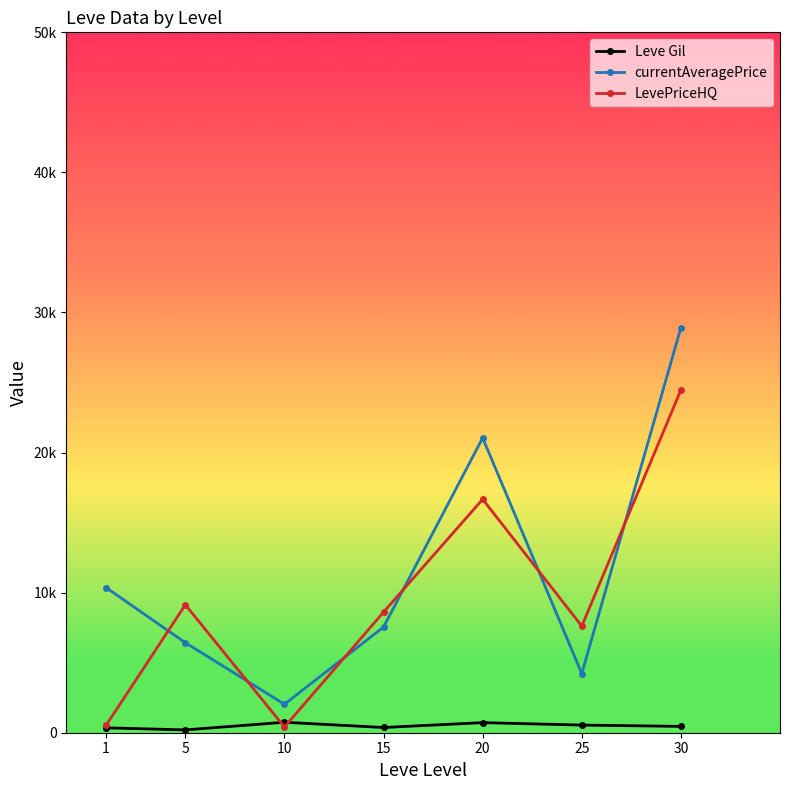

Is this an area chart (filled region under the line)?

No